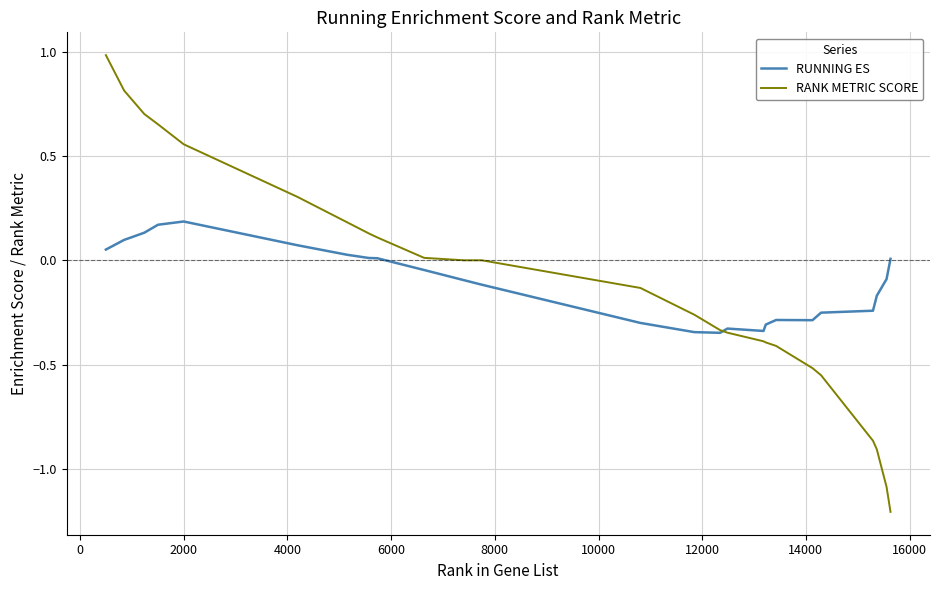

List the series in order of their peak value, highest first.

RANK METRIC SCORE, RUNNING ES